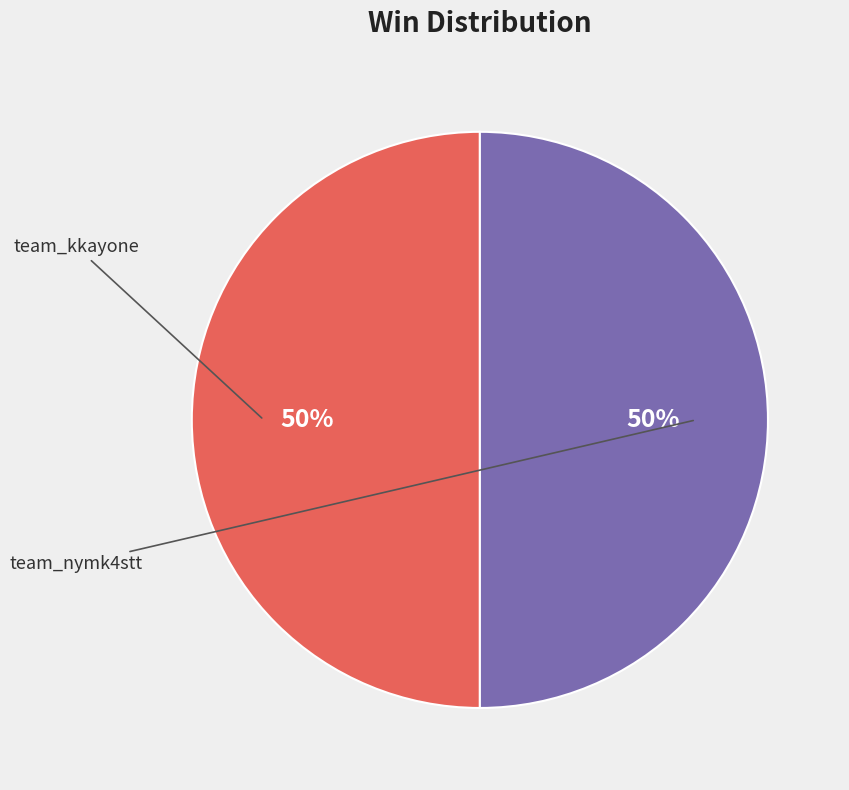

To the nearest percent, what is the average slice percentage?

50%